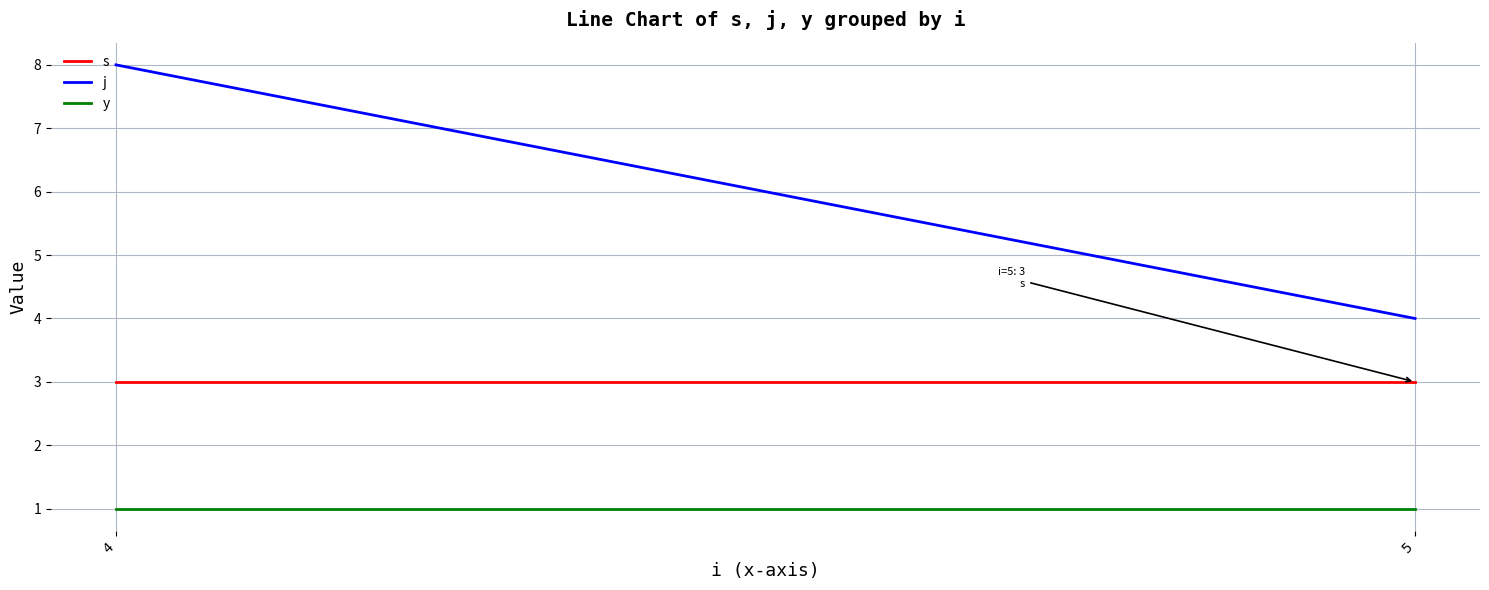

True or false: j has a value of 8 at 4.

True